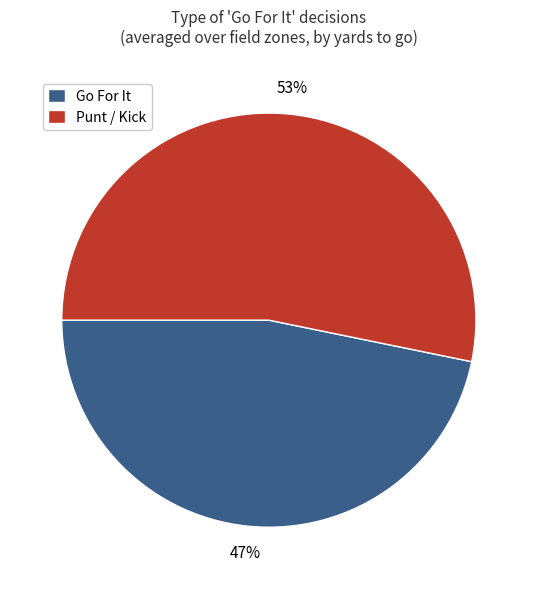

The Go For It slice represents 56% of the pie. True or false?

False